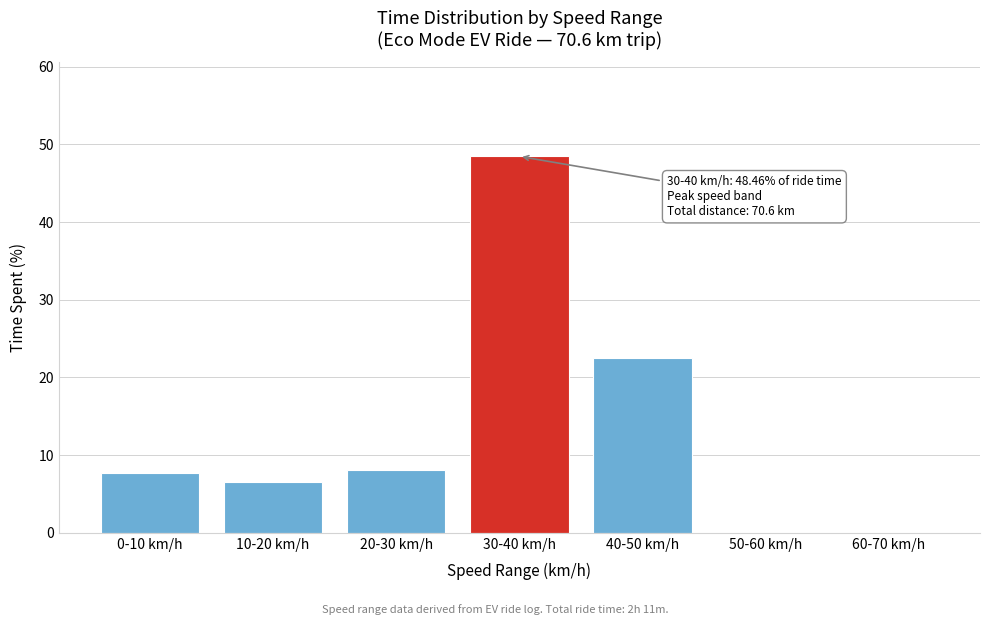

Reading left to right, list all the values displayed in this chart.

0-10 km/h=7.7	10-20 km/h=6.5	20-30 km/h=8.1	30-40 km/h=48.5	40-50 km/h=22.5	50-60 km/h=0.0	60-70 km/h=0.0